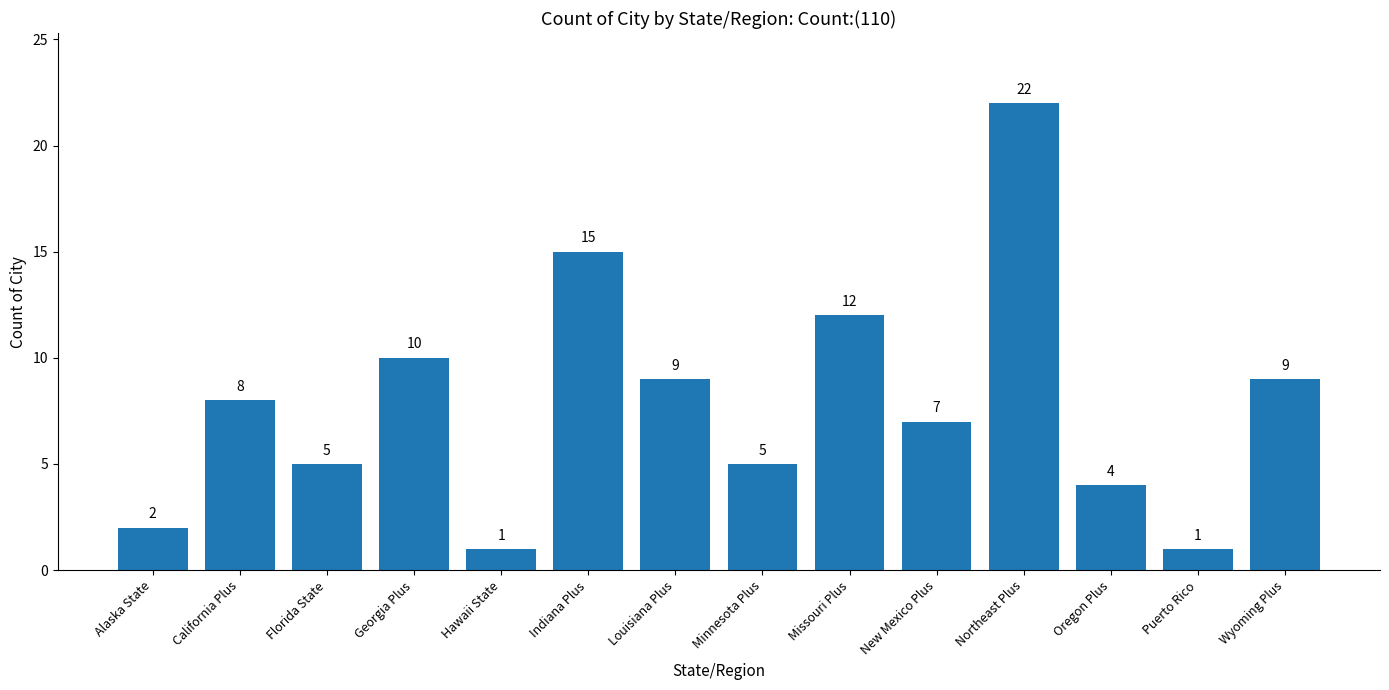

What is the minimum value shown in the chart?

1